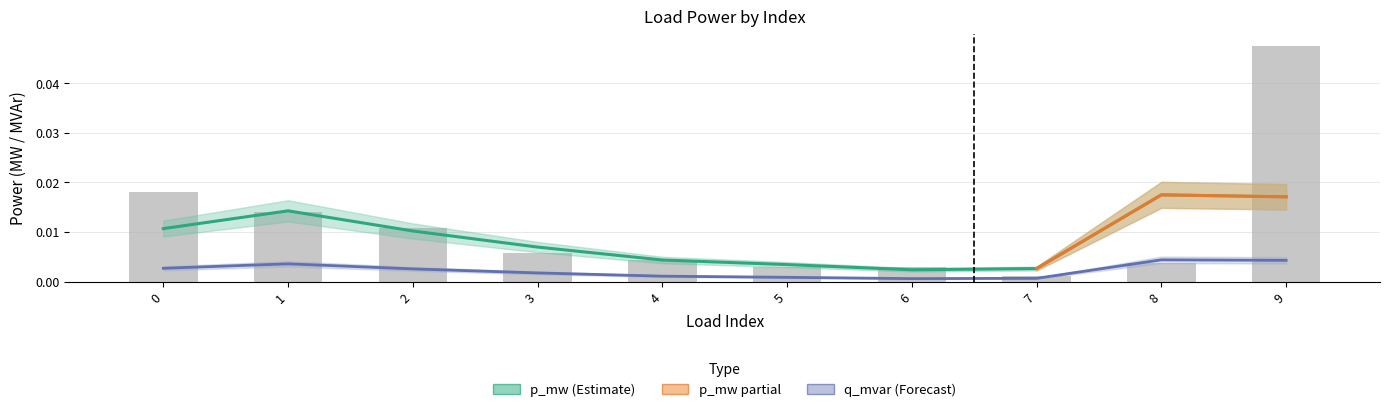

Is it true that the value at 2 is 0.0?

True